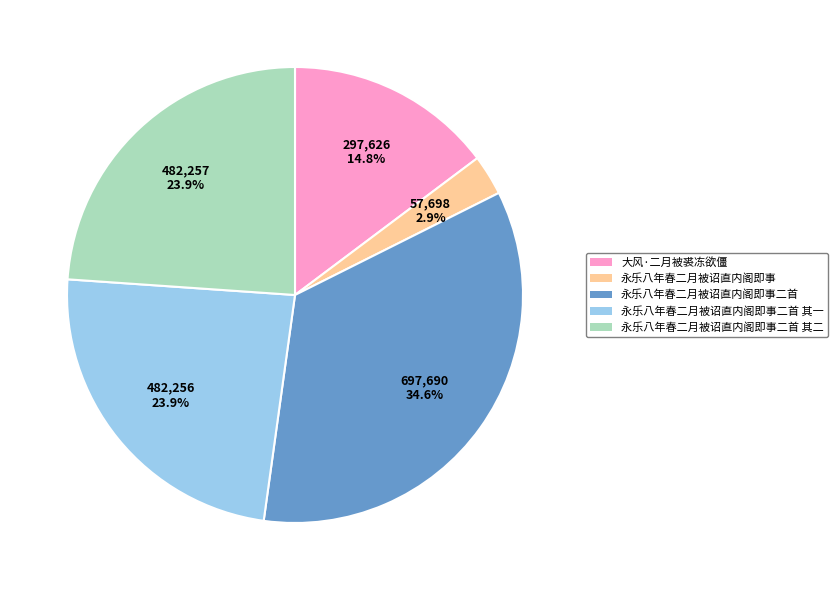

Do 永乐八年春二月被诏直内阁即事二首 and 大风·二月被裘冻欲僵 together represent more than half of the pie?

No